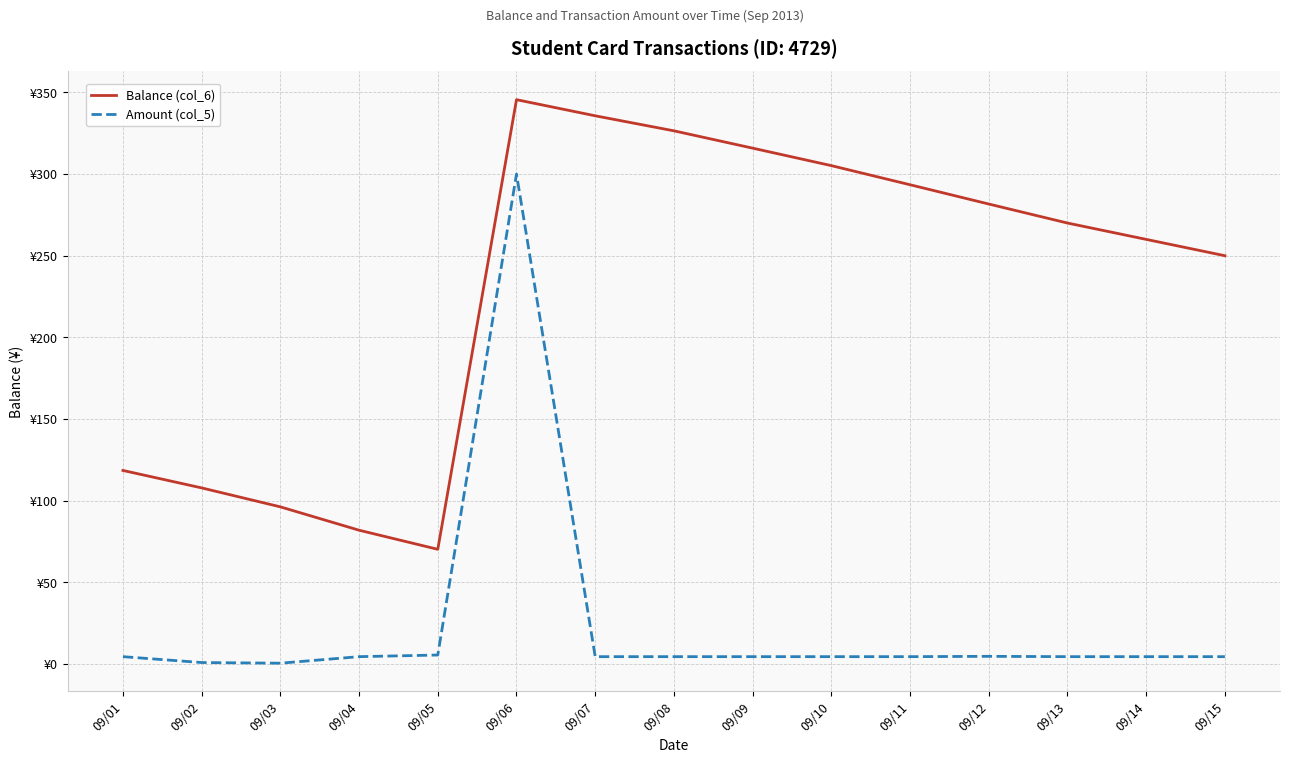

True or false: Amount (col_5) and Balance (col_6) cross at least once.

False